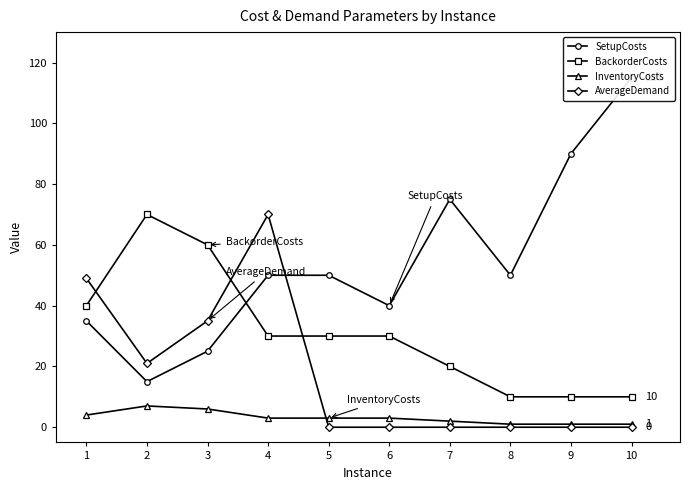

True or false: InventoryCosts and AverageDemand cross at least once.

True